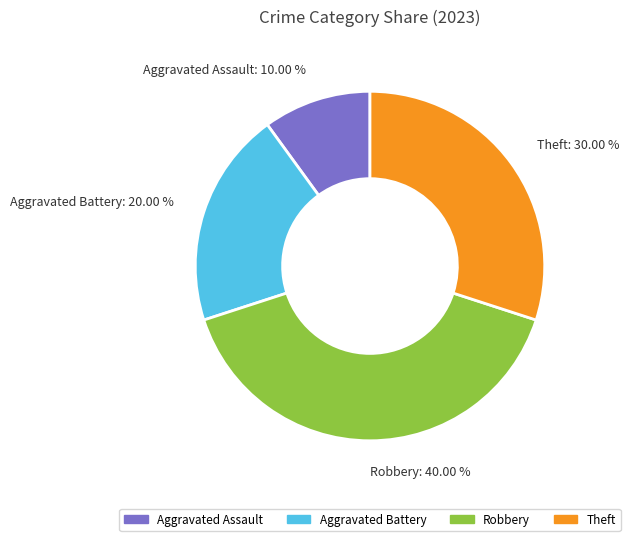

To the nearest percent, what is the difference between the largest and smallest slice percentages?

30%